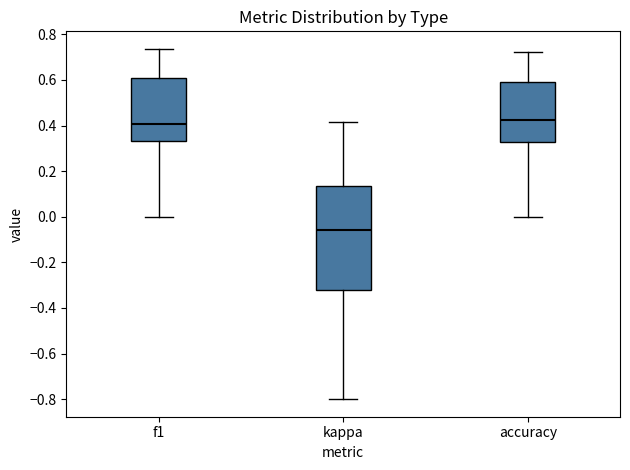

Reading left to right, transcribe this box plot: for each box, give where its median line is, the range the box spans, and where its two whiskers end, as read against the y-axis. The values are not printed on the chart, so give them approximately, as read against the axis.

f1: median 0.40, box 0.34 to 0.60, whiskers 0.00 to 0.74
kappa: median -0.06, box -0.32 to 0.14, whiskers -0.80 to 0.42
accuracy: median 0.42, box 0.32 to 0.60, whiskers 0.00 to 0.72